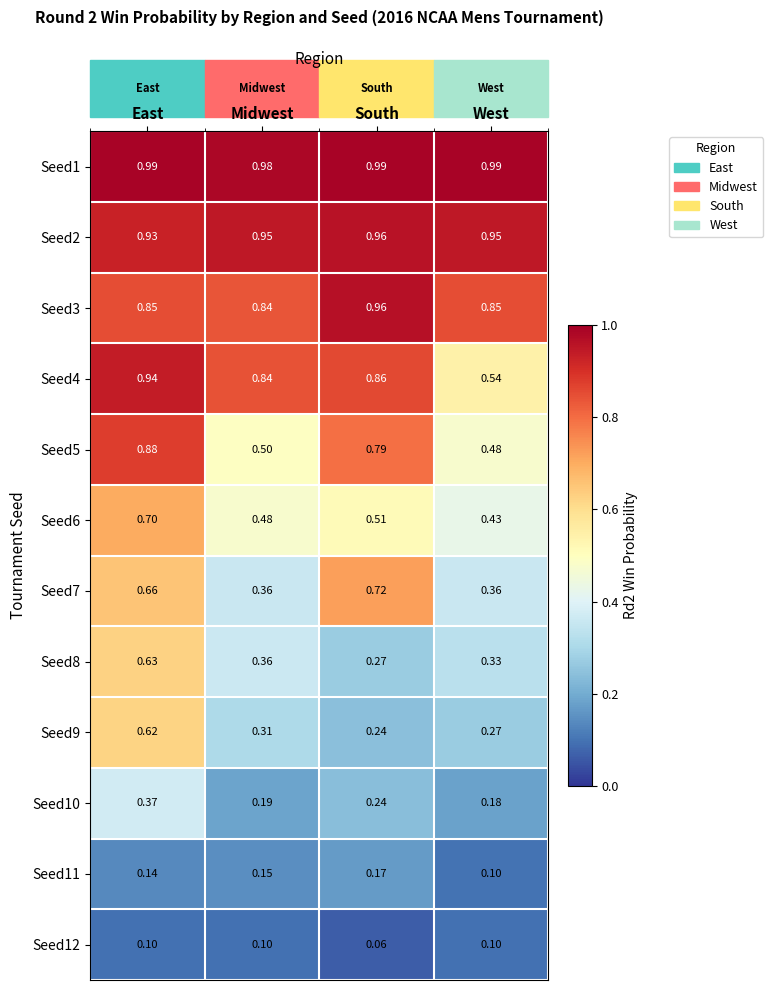

At how many categories does at least one series exceed 0?

4